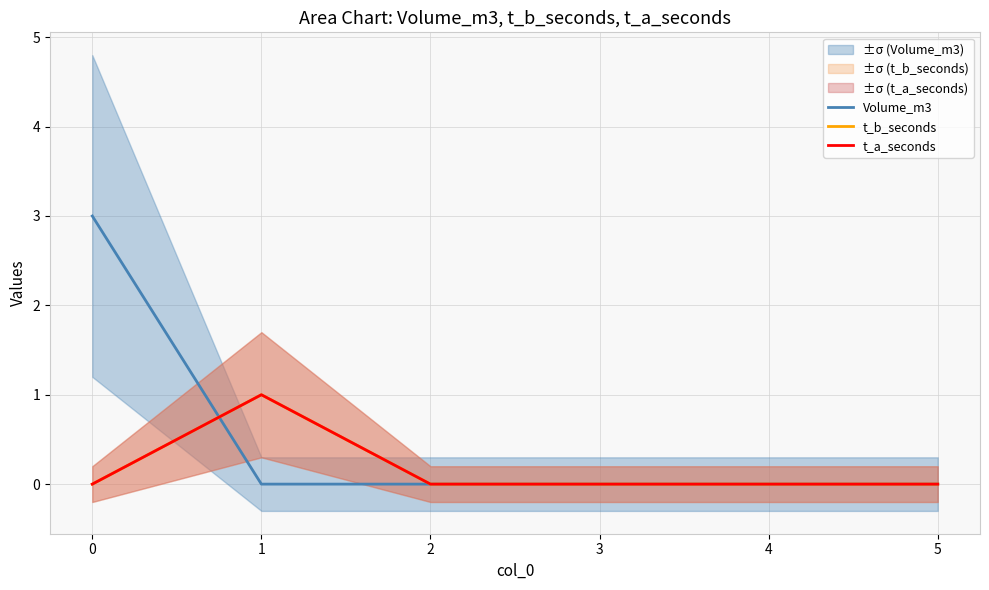

How many interior local peaks does the t_a_seconds series have?

1